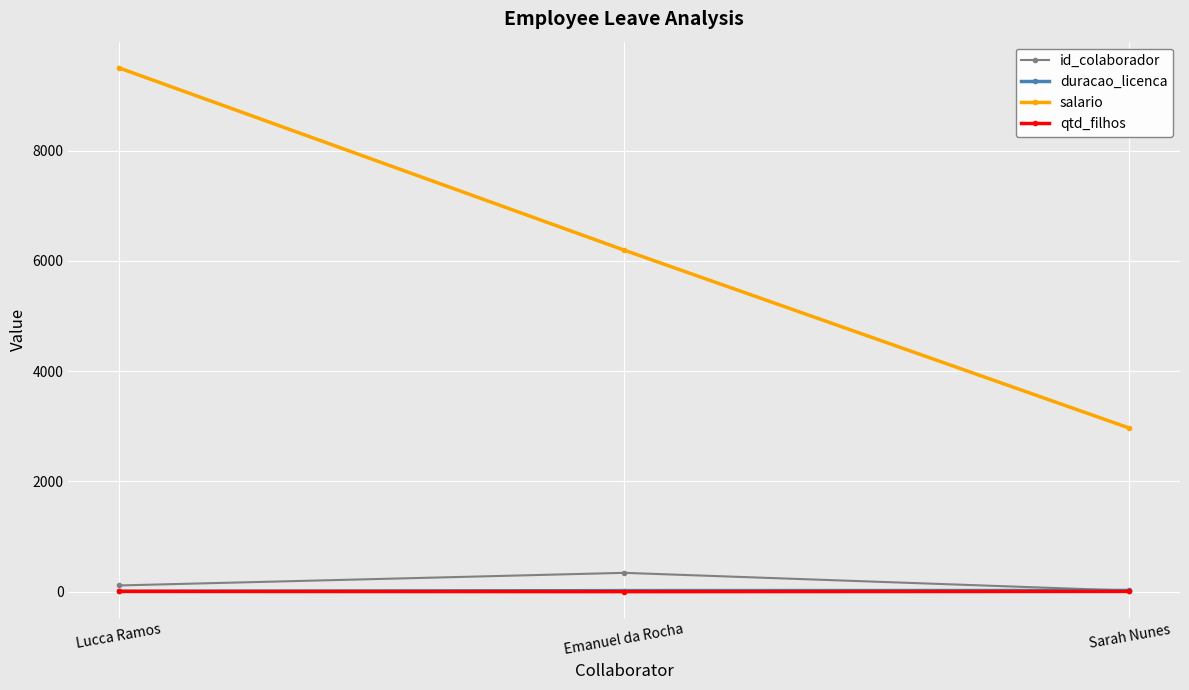

The id_colaborador series shows 112.0 at Lucca Ramos. True or false?

True